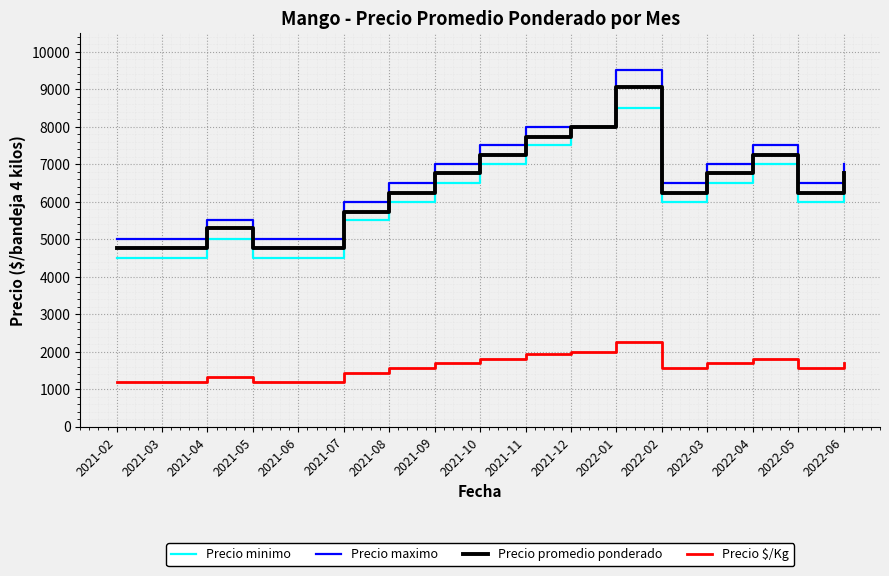

Rank the series by their maximum value, from lowest to highest.

Precio $/Kg, Precio minimo, Precio promedio ponderado, Precio maximo